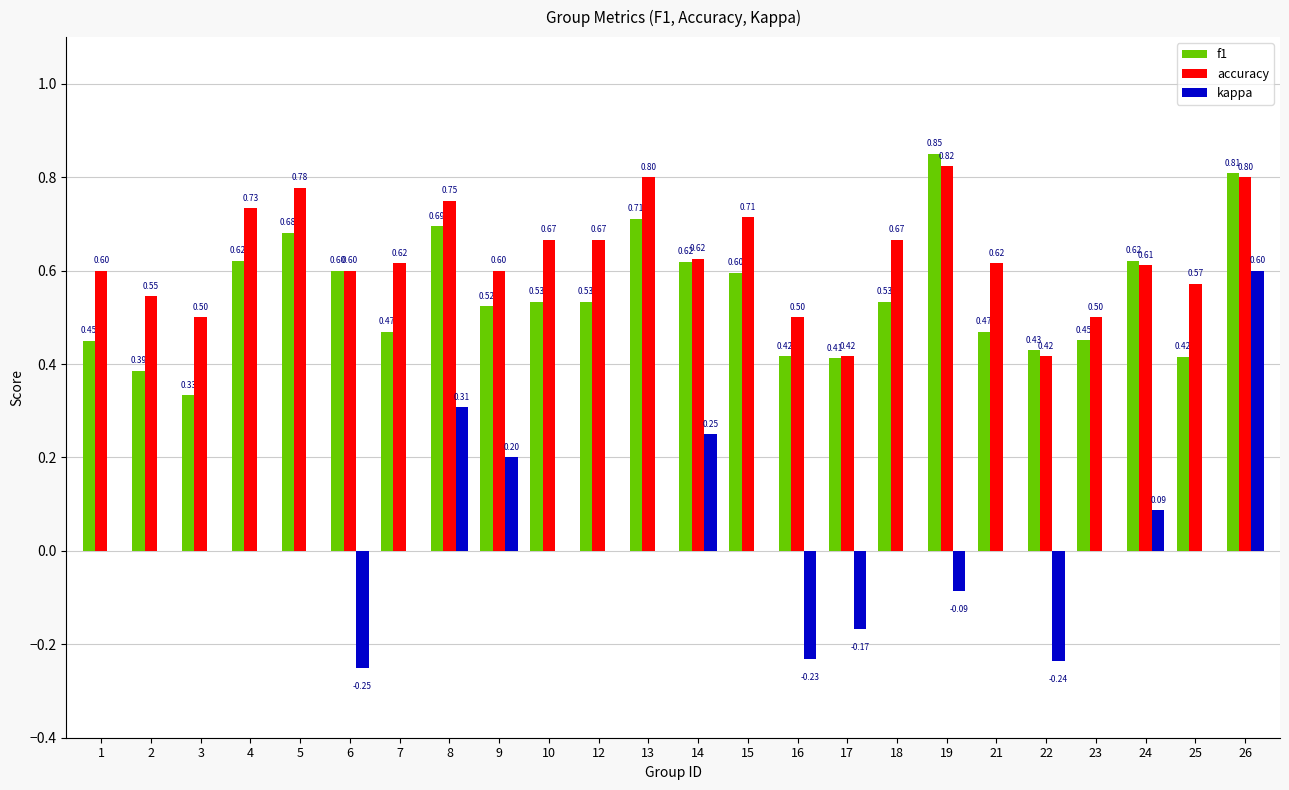

What is the total value across all series at 10?

1.2